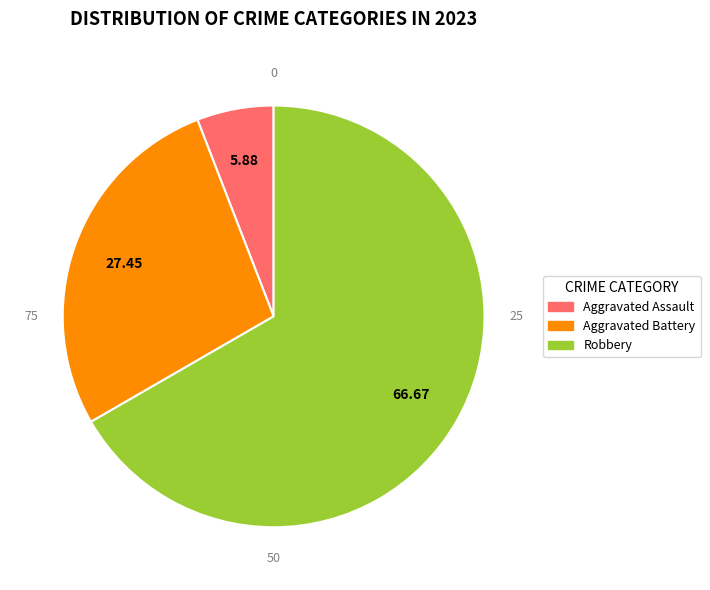

Is there a majority slice in this chart?

Yes